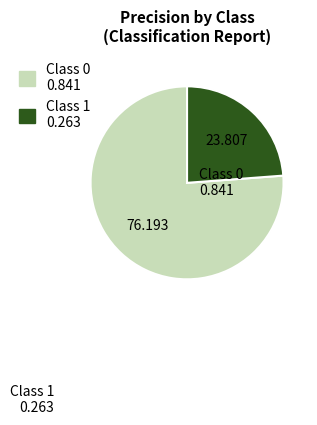

Is there any slice that represents more than half of the pie?

Yes